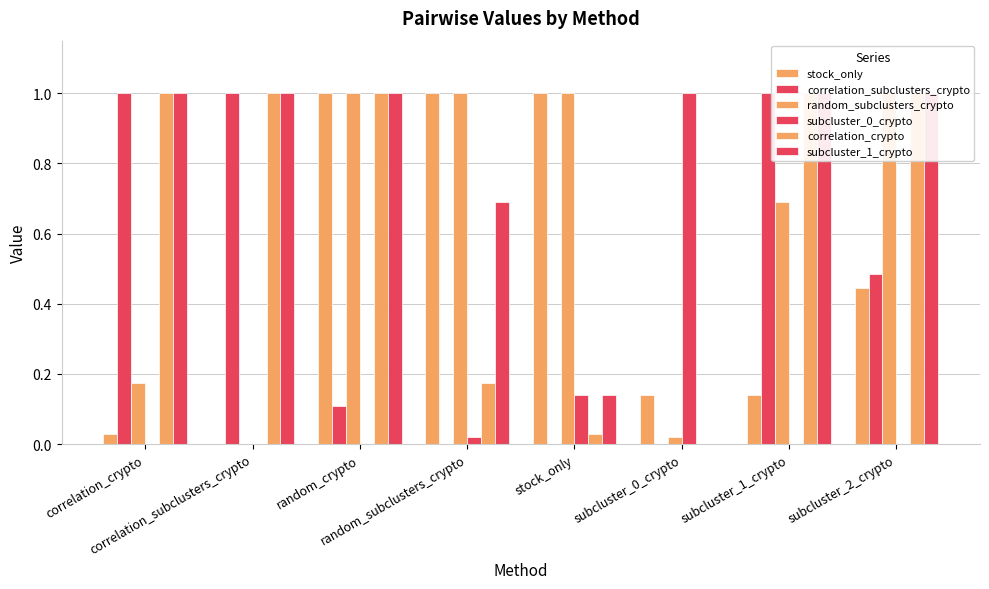

Between subcluster_0_crypto and subcluster_2_crypto, which series saw the biggest shift?

subcluster_0_crypto